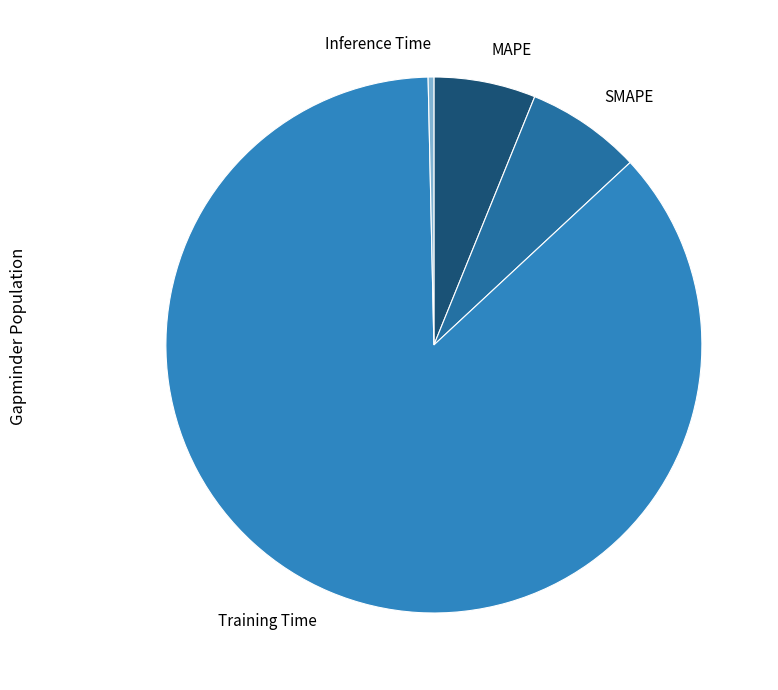

Rank the categories by value from highest to lowest.

Training Time, SMAPE, MAPE, Inference Time